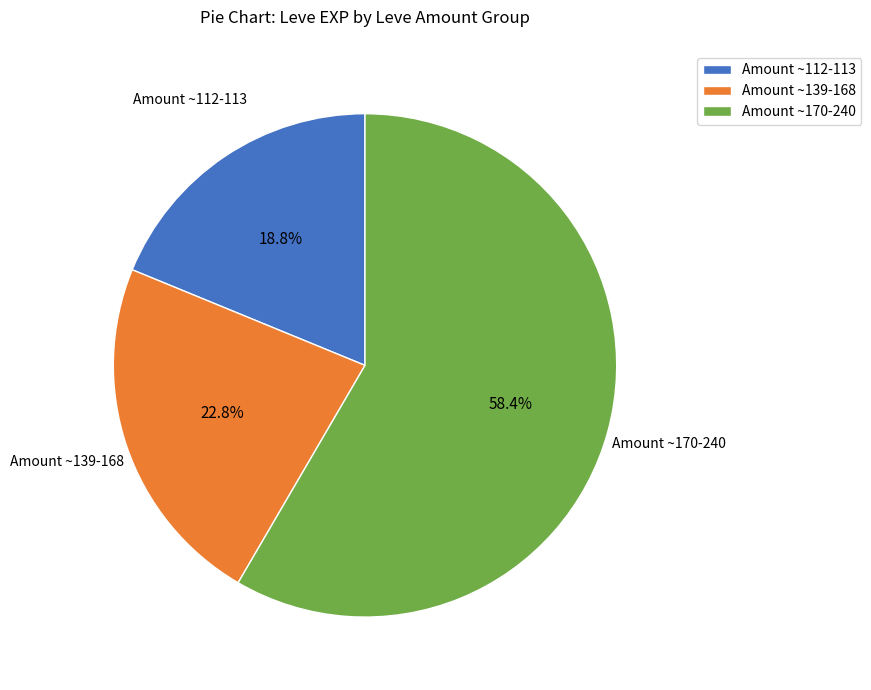

Is the sum of Amount ~139-168 and Amount ~112-113 greater than half?

No